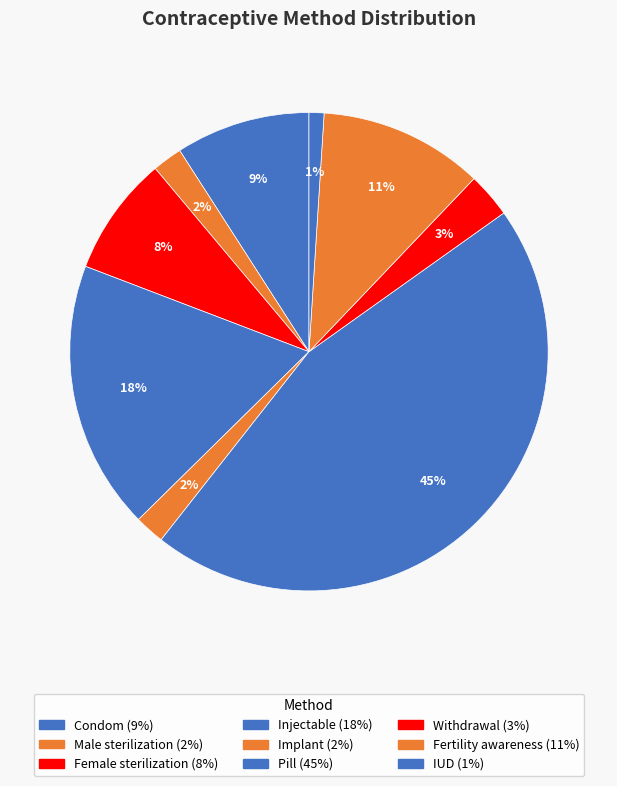

How many segments does this pie chart have?

9